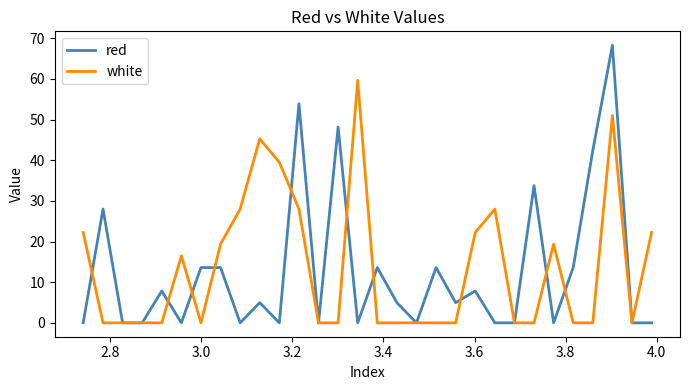

Which series has the largest range (max minus min)?

red